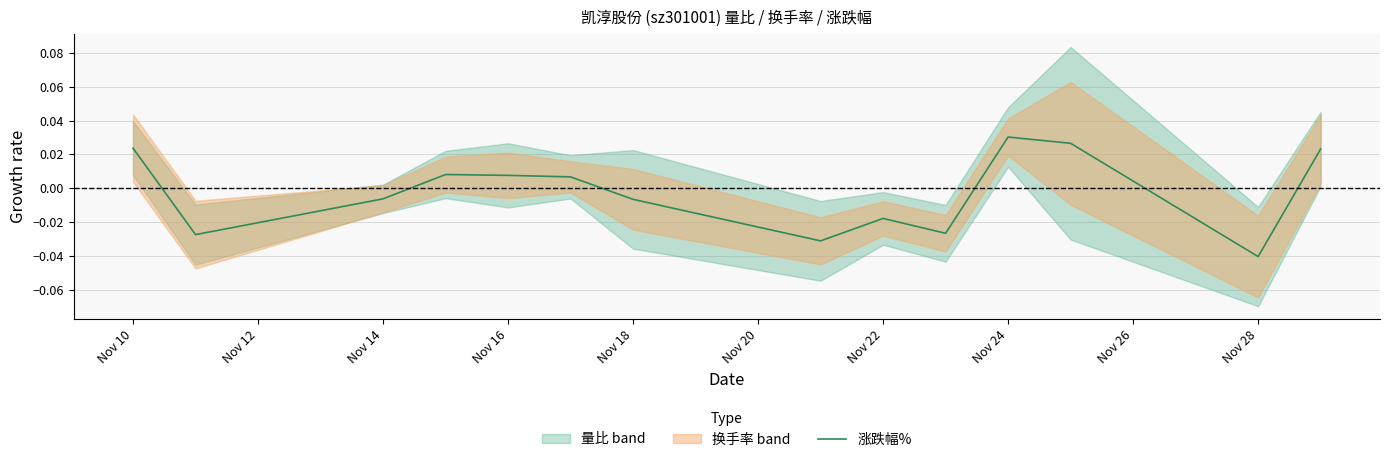

Is it true that 涨跌幅% equals -0.1 at Nov 28?

False